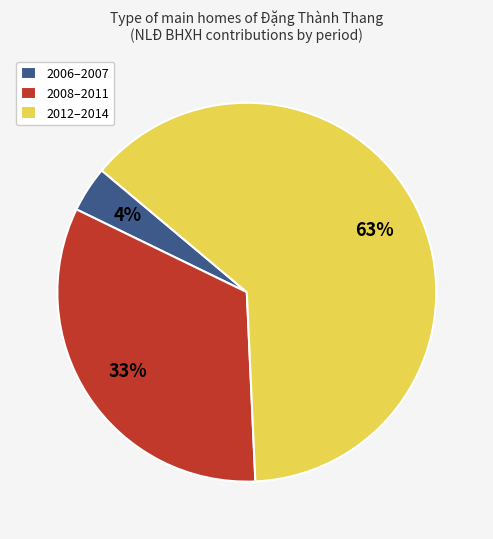

True or false: 2008–2011 accounts for 33% of the total.

True